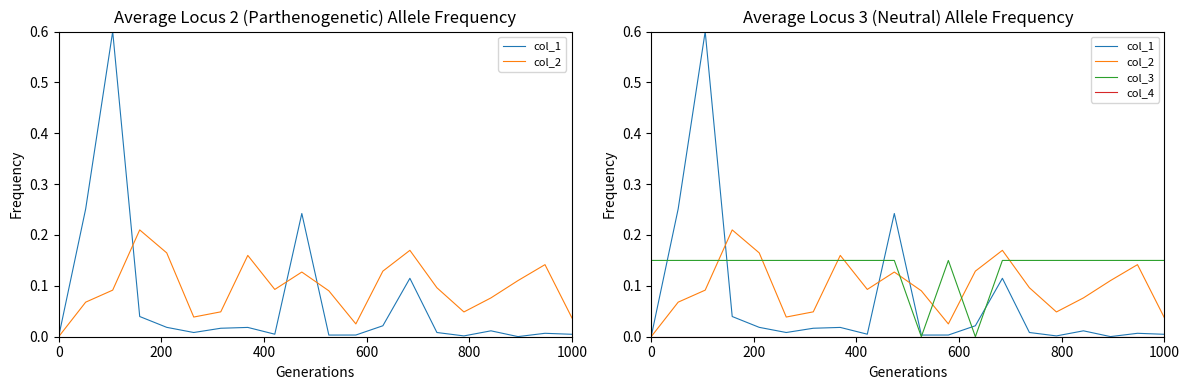

Is this an area chart (filled region under the line)?

No